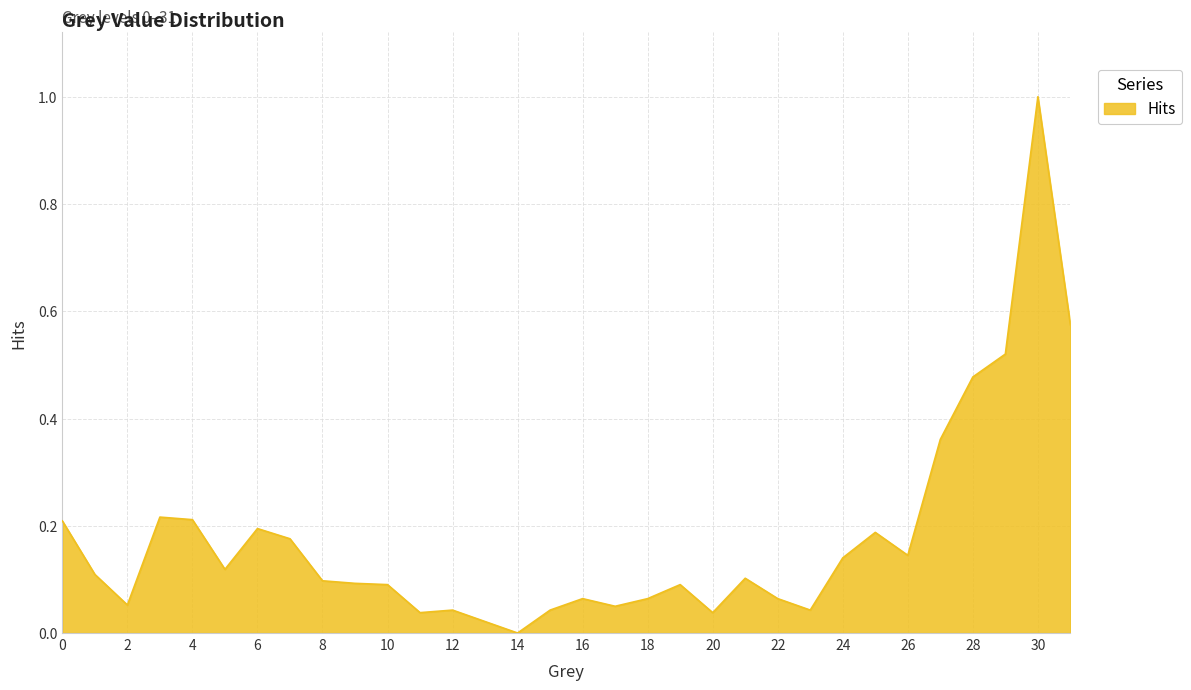

What is the difference between the maximum and minimum values?

1.0